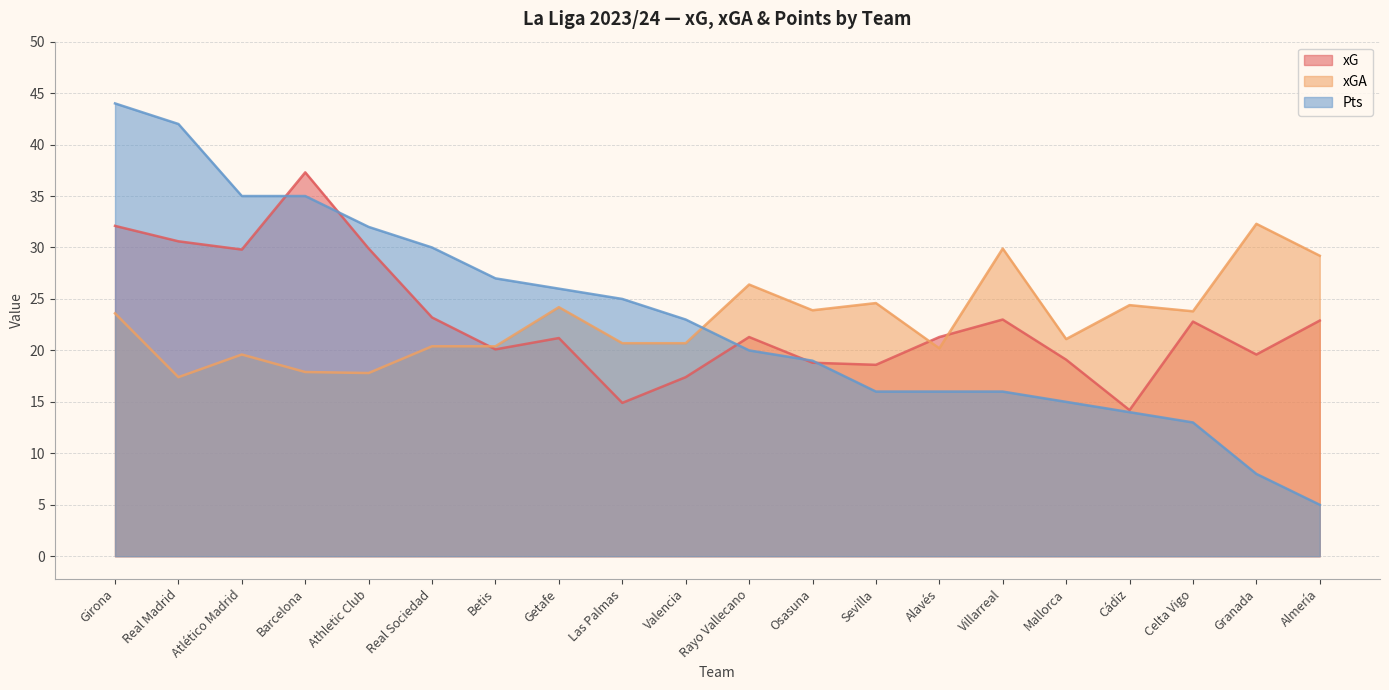

What is the label of the 8th point from the left?

Getafe